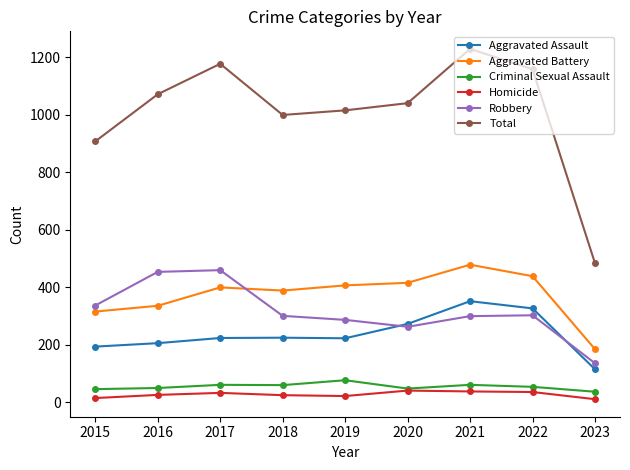

True or false: Aggravated Assault has more than 2 points higher than both neighbors.

False